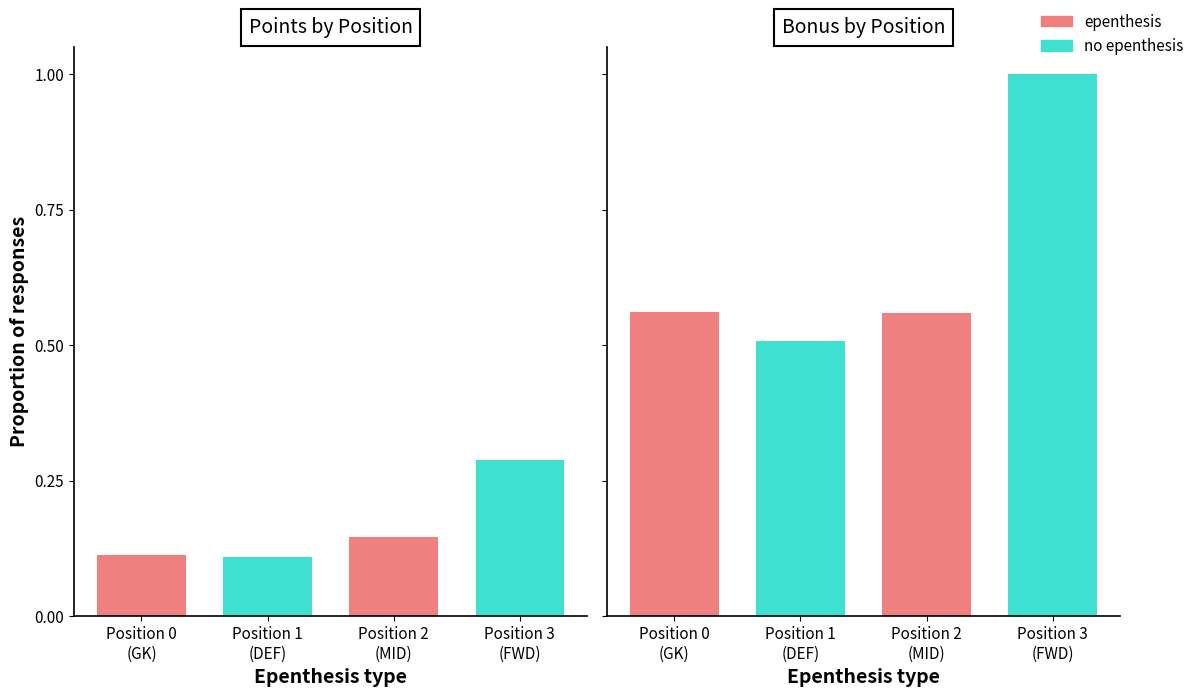

What is the sum of all Bonus (normalized) values?

2.6